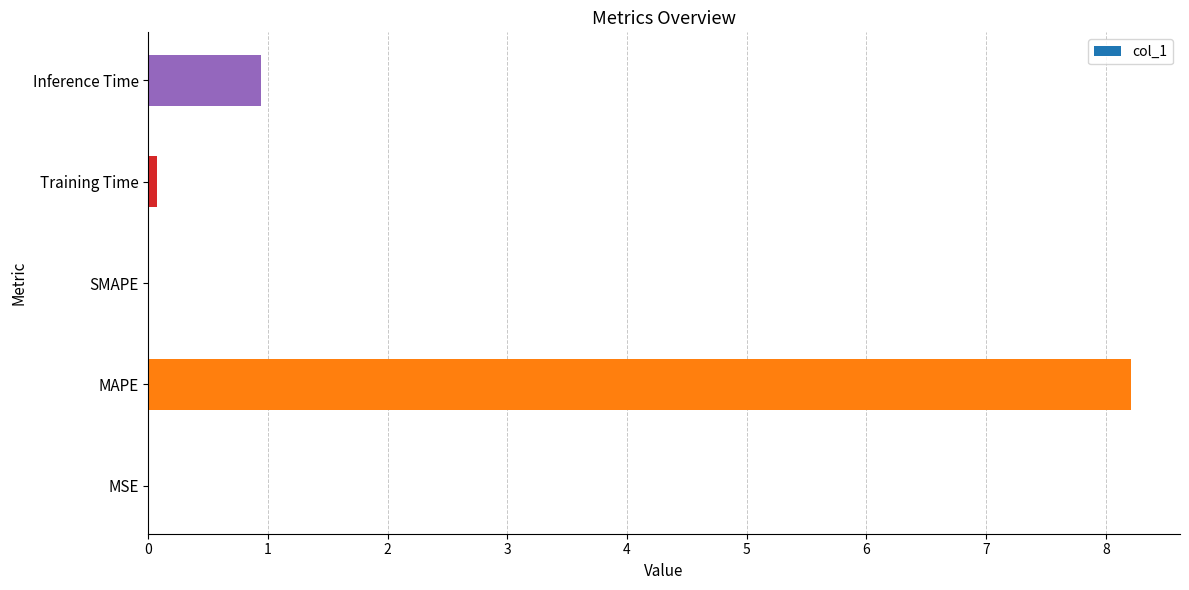

Which category has the highest value across all series?

MAPE